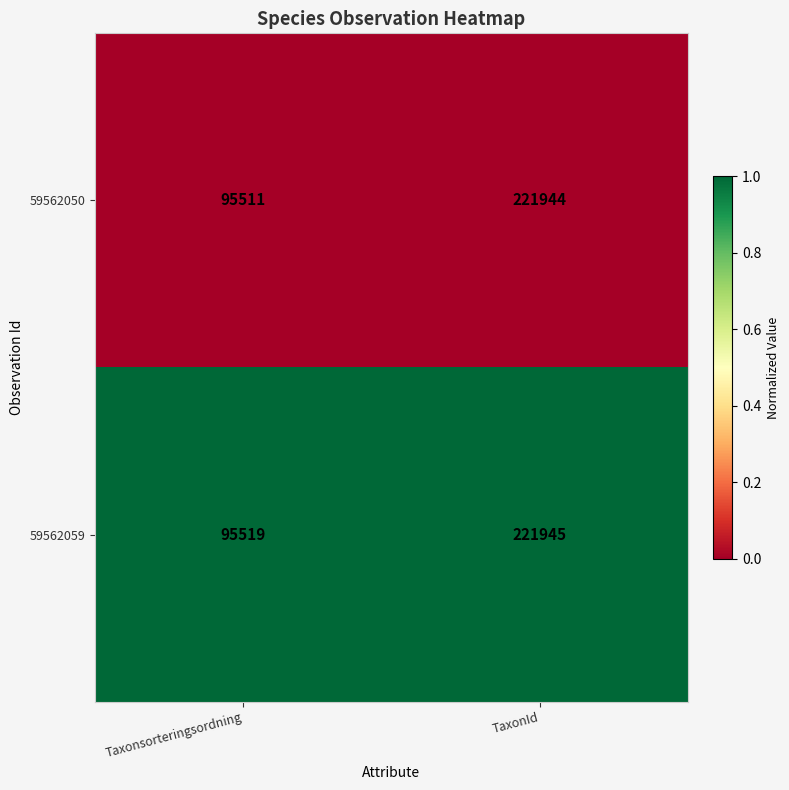

Rank the series at Taxonsorteringsordning from highest to lowest value.

59562059, 59562050